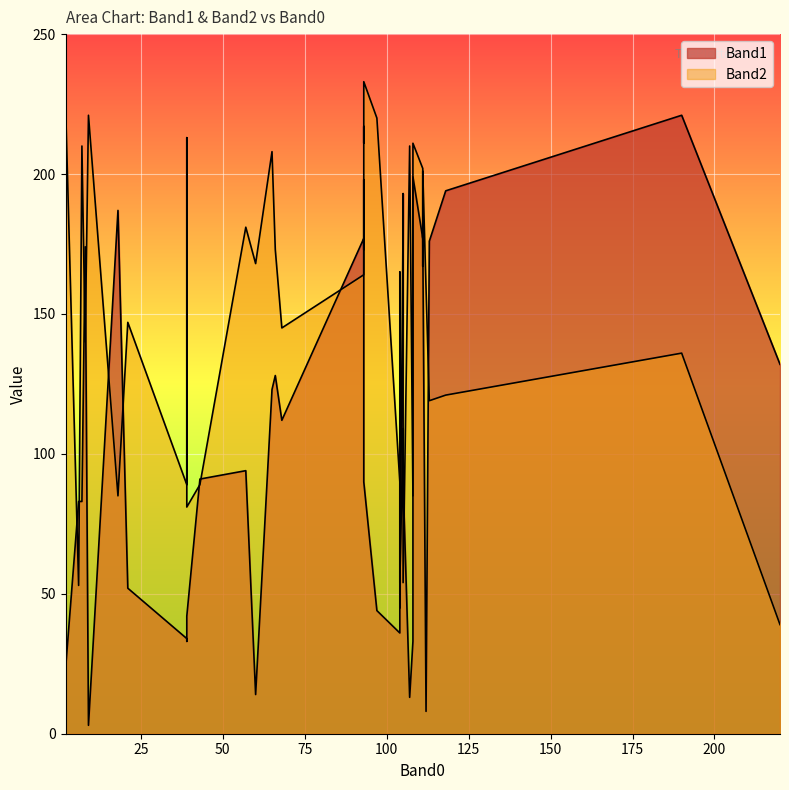

Where does the Band2 series first go above 147?

9